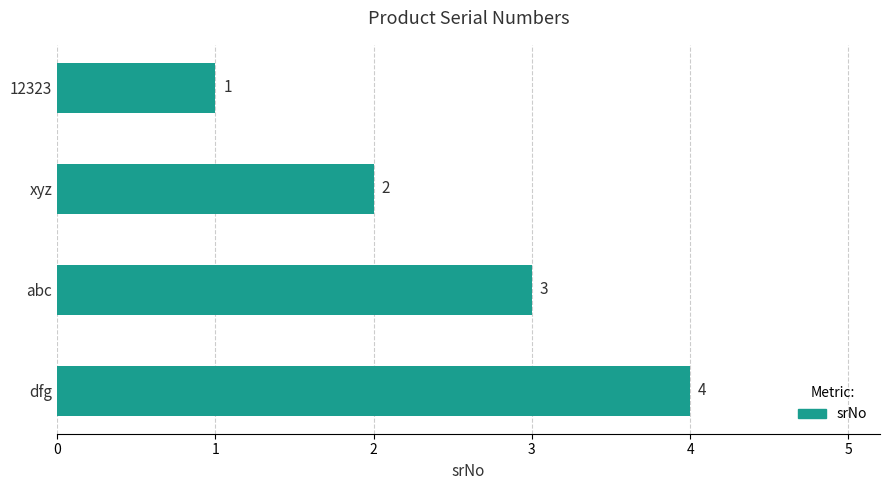

What is the value of the 1st bar from the top?

1